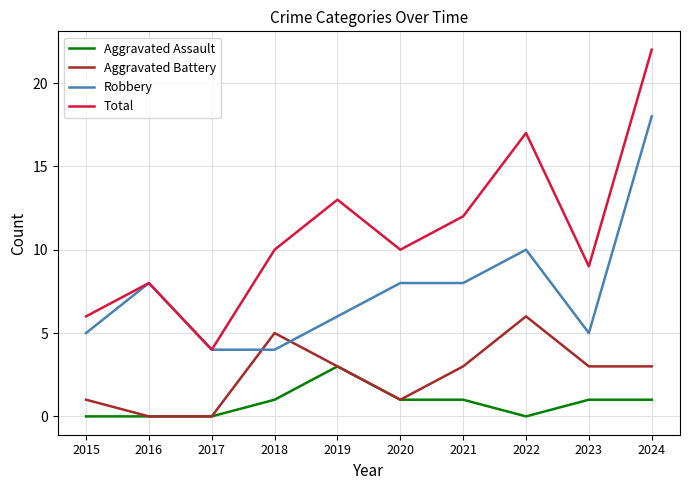

How many times do Aggravated Battery and Robbery cross each other?

2